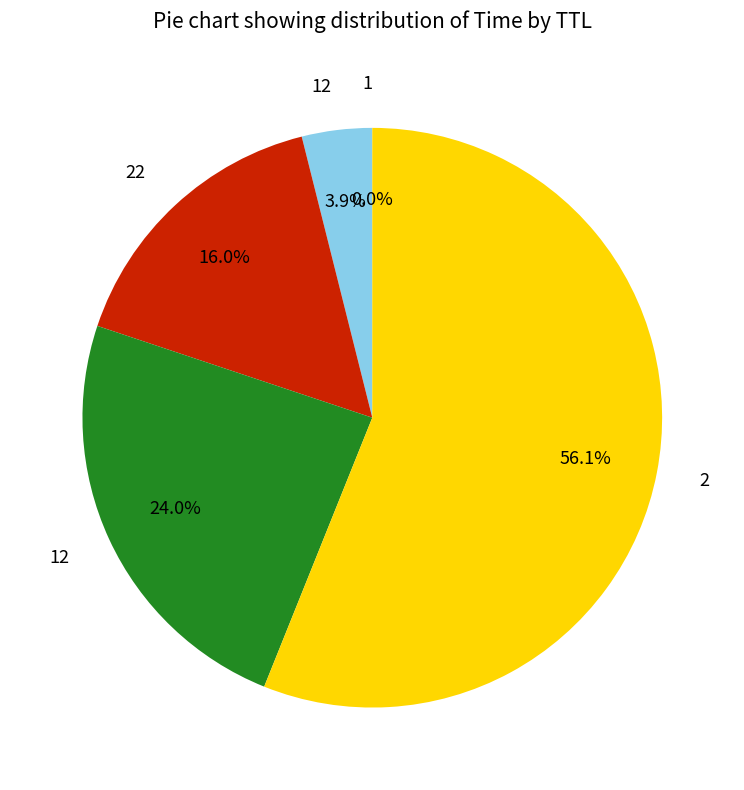

Is there a majority slice in this chart?

Yes